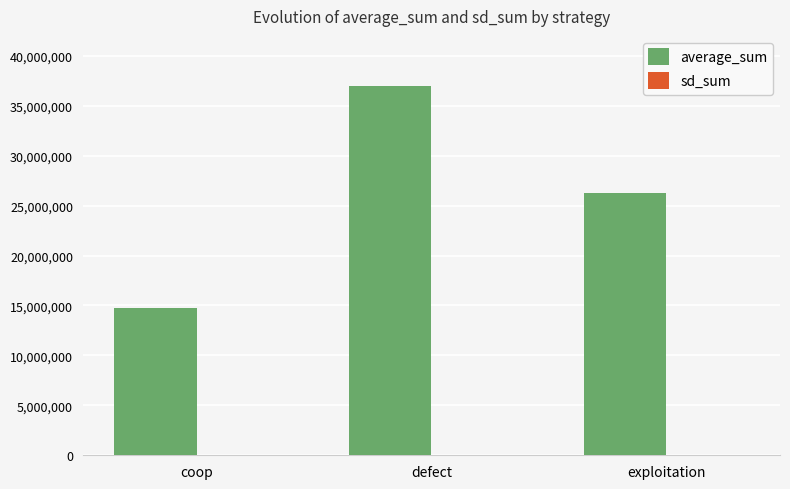

Which series has the largest total across all categories?

average_sum